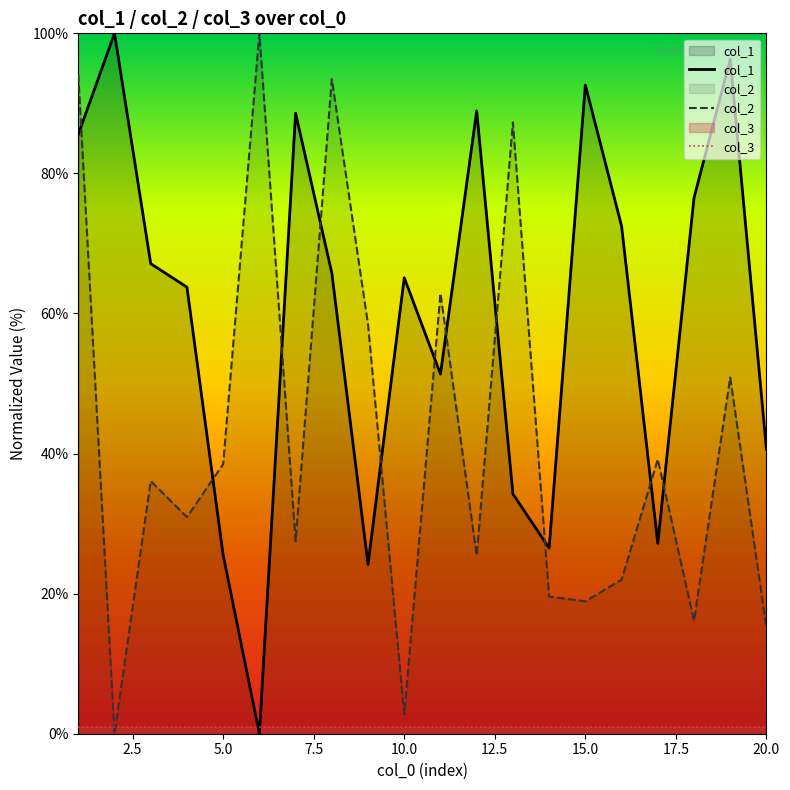

What is the sum of all col_1 values?

1192.3